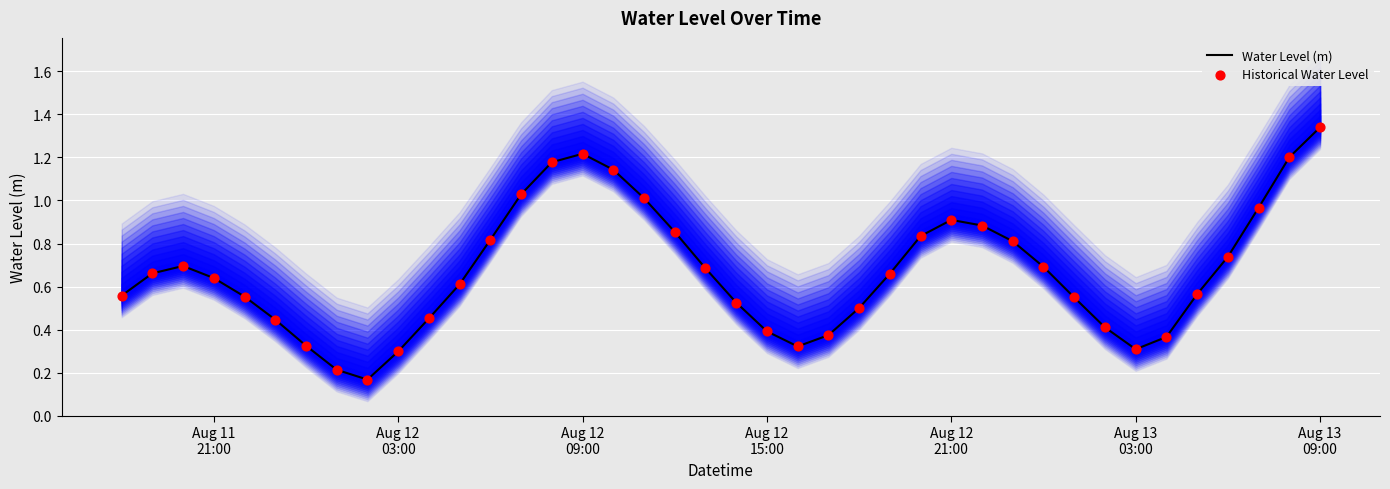

At which category is the sum across all series the highest?

Aug 13 09:00